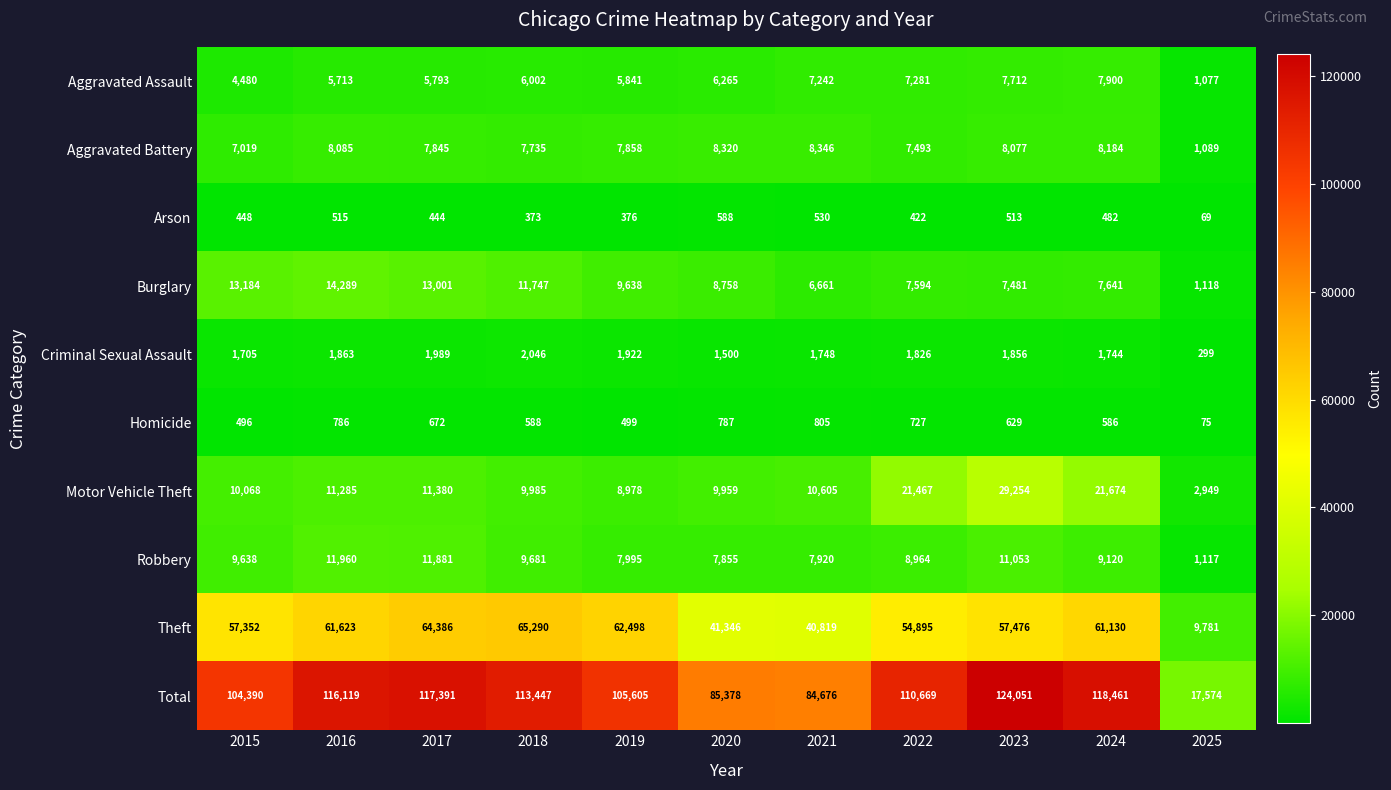

What is the lowest value of the Robbery series?

1117